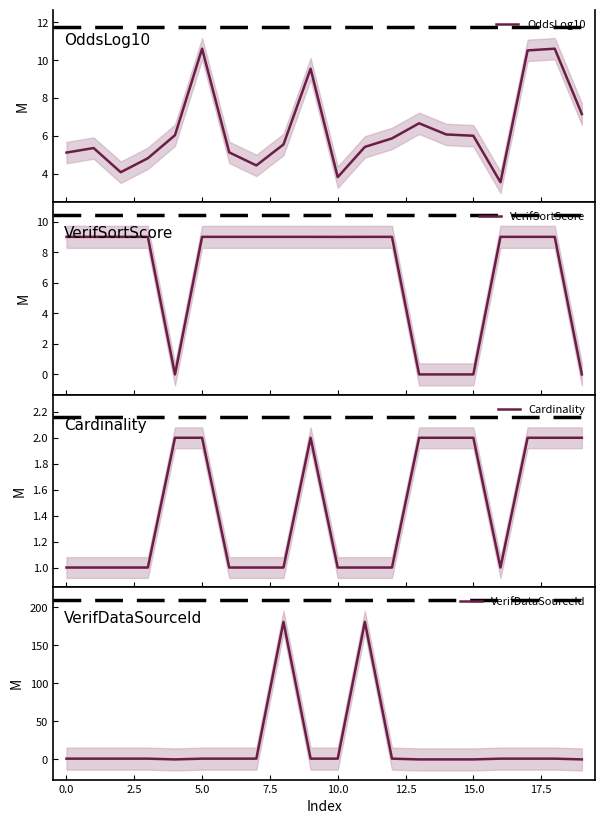

Rank the series by their maximum value, from highest to lowest.

VerifDataSourceId, OddsLog10, VerifSortScore, Cardinality